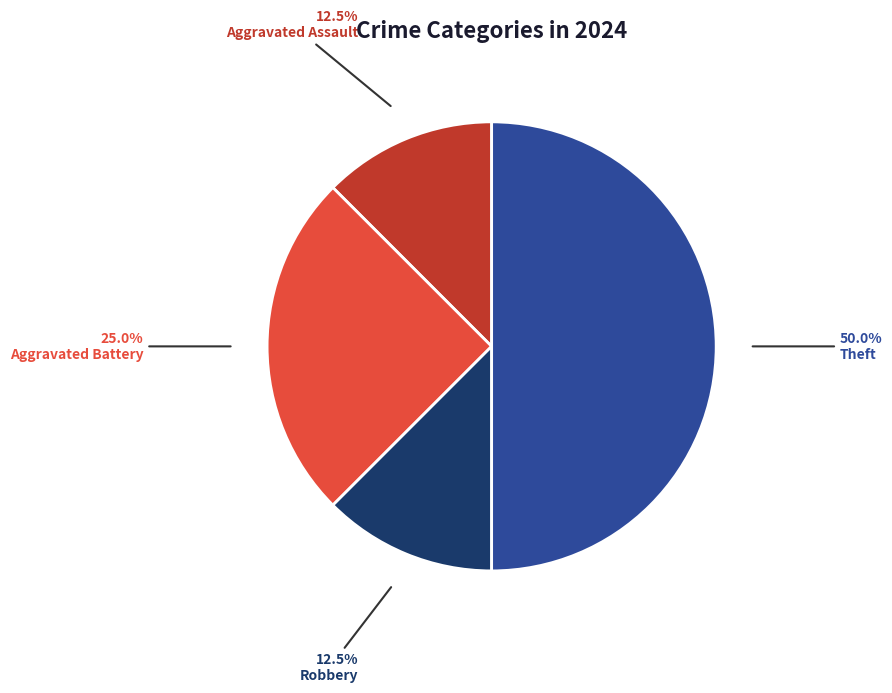

How many segments does this pie chart have?

4